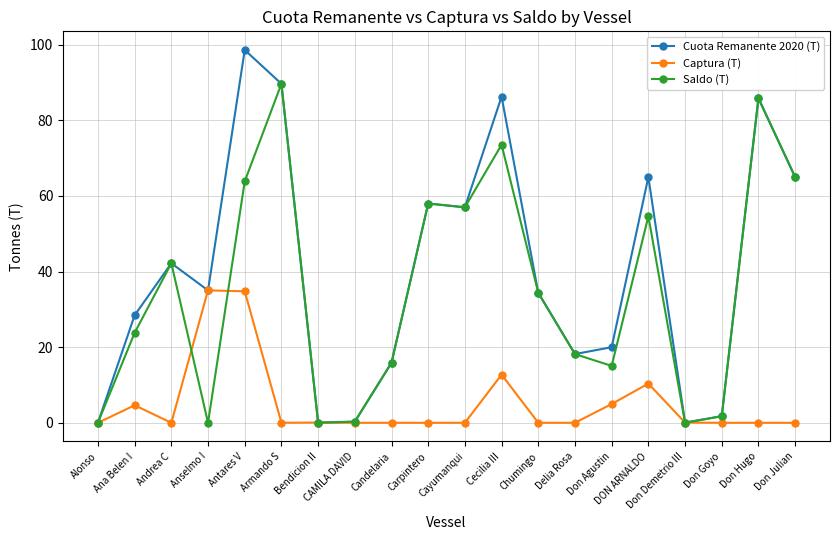

What is the greatest value displayed?

98.6